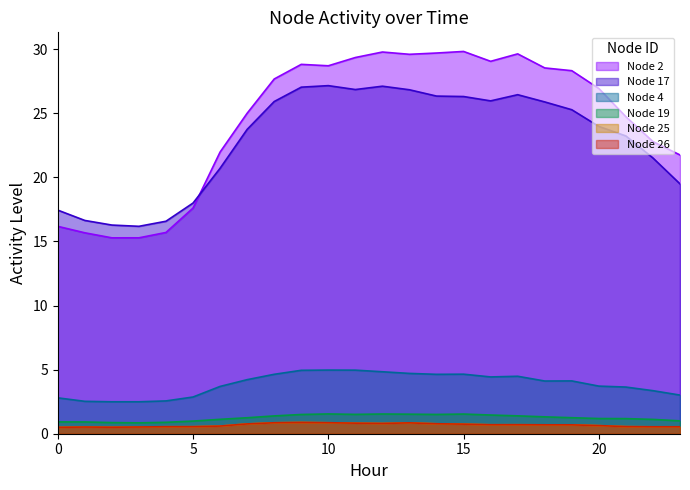

What is the value of the Node 26 point at the 4th from the left?

0.5